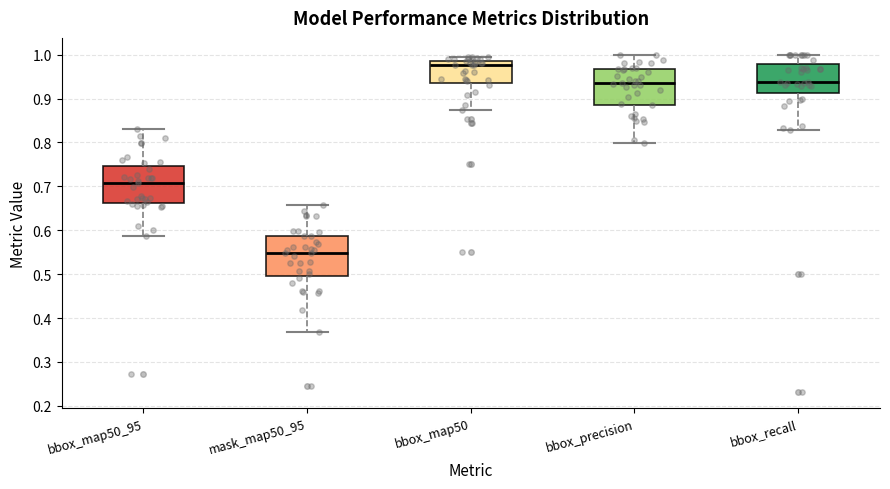

Reading left to right, read every box against the y-axis: the position of its median line, the range the box covers, and the ends of its whiskers. The values are not printed on the chart, so give them approximately, as read against the axis.

bbox_map50_95: median 0.71, box 0.66 to 0.75, whiskers 0.59 to 0.83
mask_map50_95: median 0.55, box 0.50 to 0.59, whiskers 0.37 to 0.66
bbox_map50: median 0.98, box 0.94 to 0.99, whiskers 0.88 to 1.00
bbox_precision: median 0.94, box 0.89 to 0.97, whiskers 0.80 to 1.00
bbox_recall: median 0.94, box 0.91 to 0.98, whiskers 0.83 to 1.00